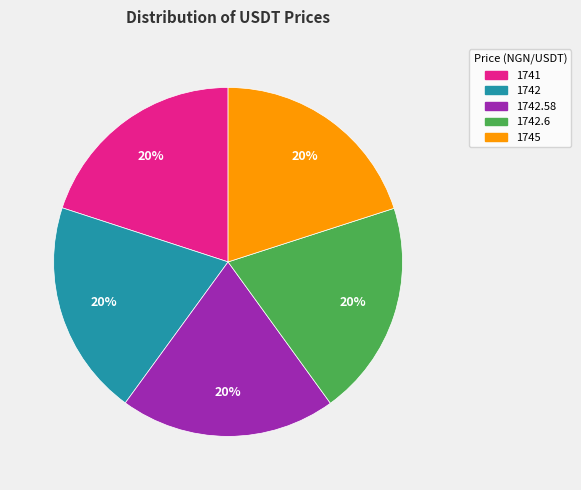

Does any single category account for the majority?

No